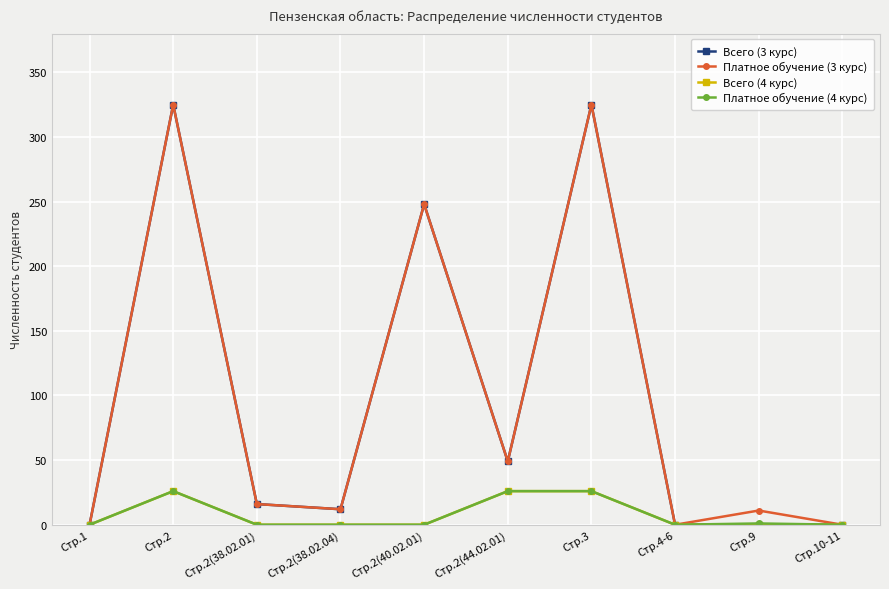

What is the maximum value shown in the chart?

325